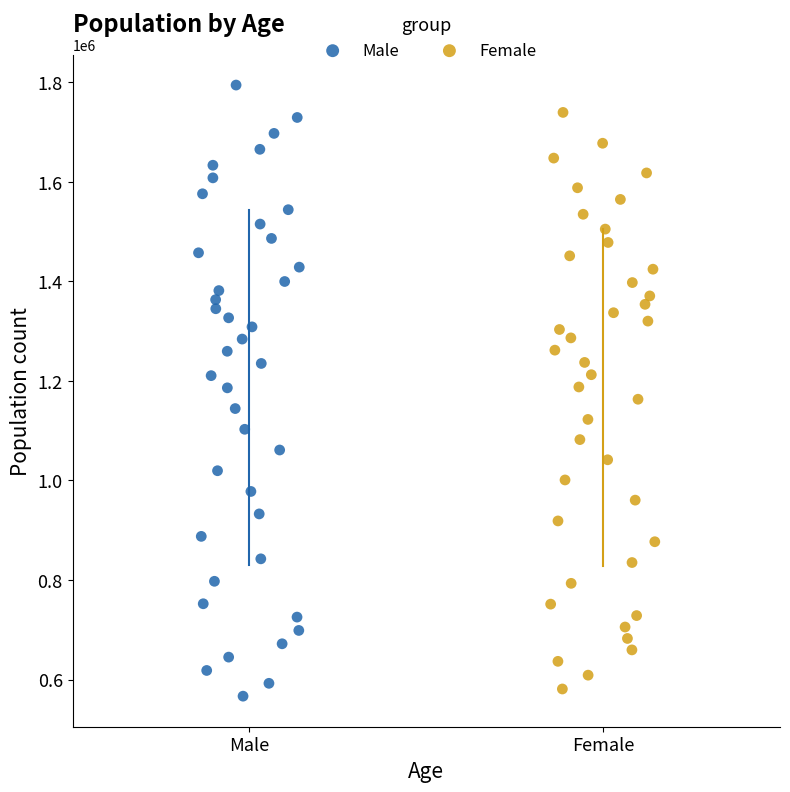

Which series has the largest Y range (max minus min)?

Male